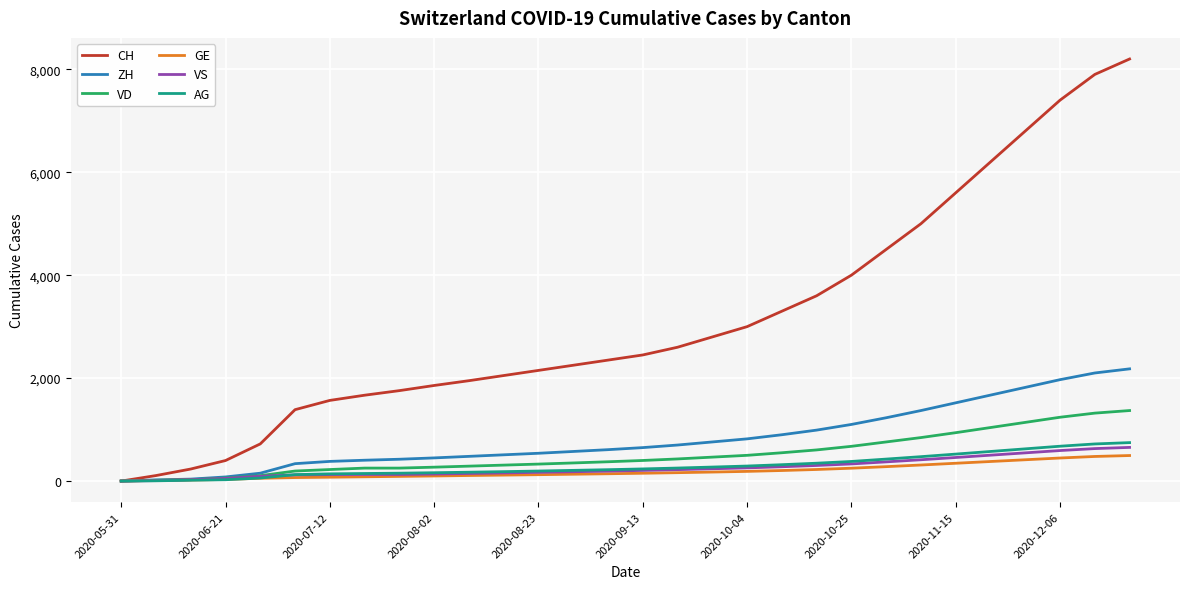

What are all the series names shown in the legend?

CH, ZH, VD, GE, VS, AG